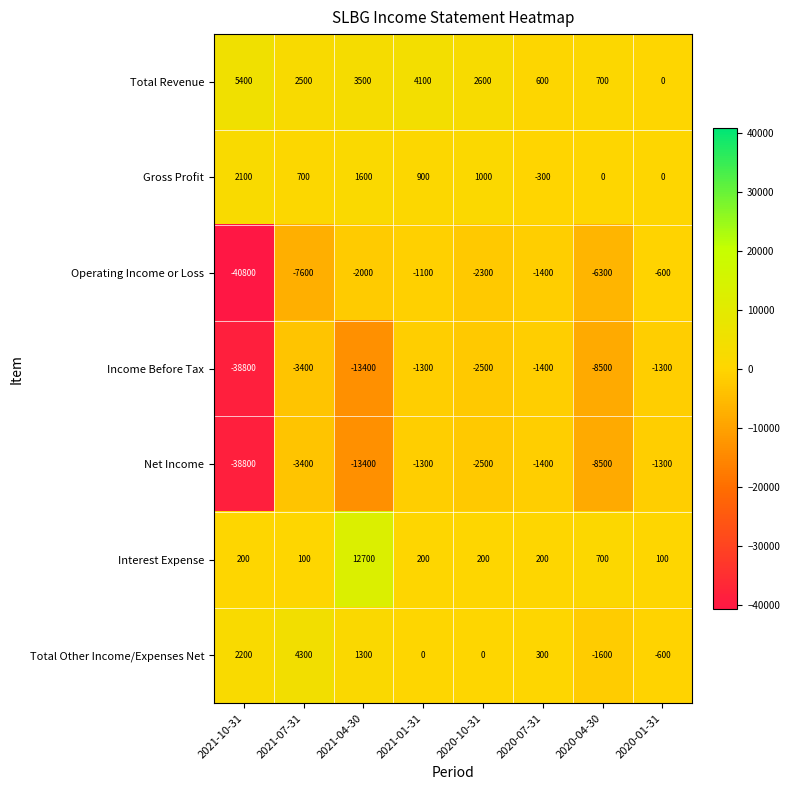

Which series has the largest range (max minus min)?

Operating Income or Loss